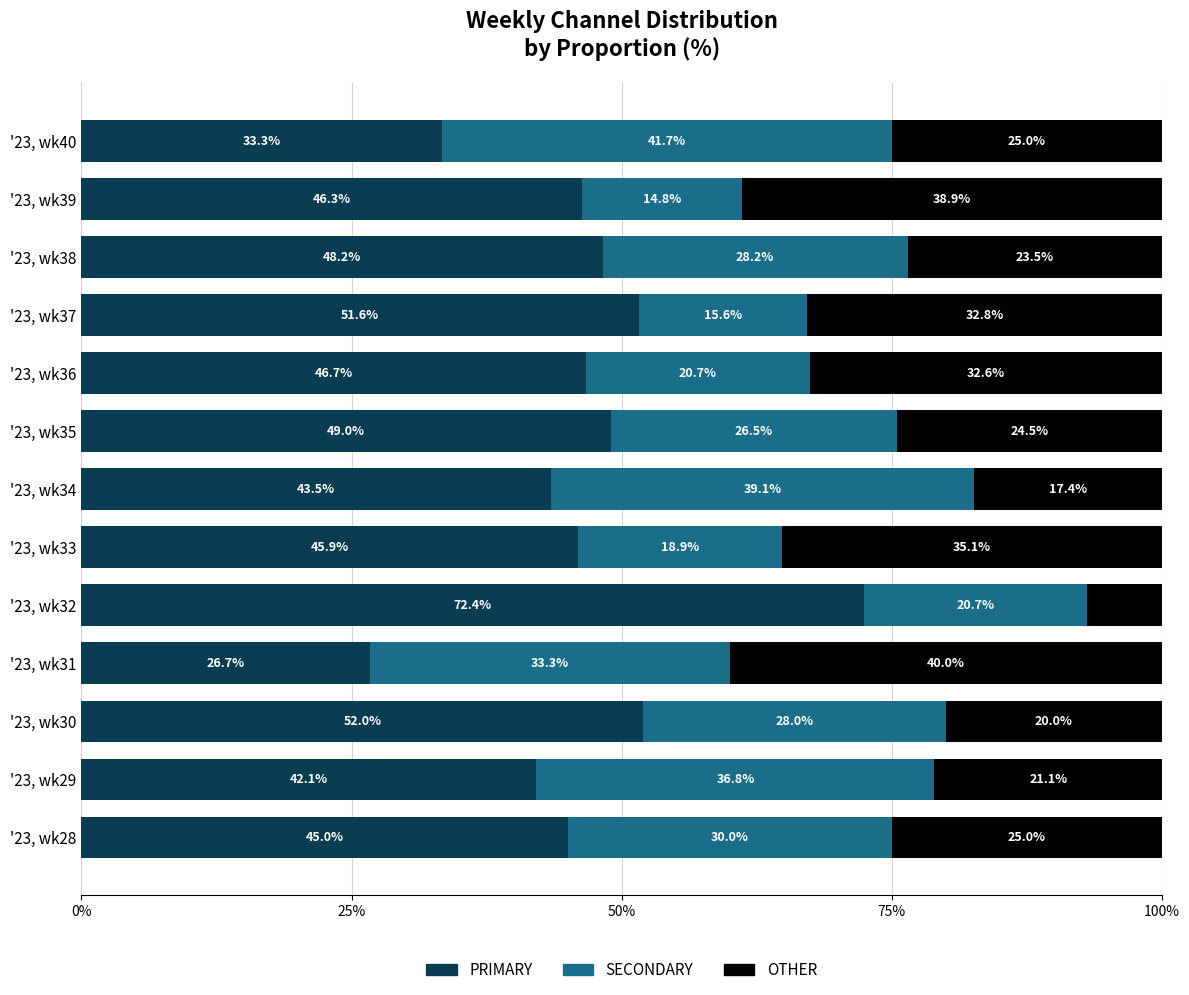

Rank the categories by PRIMARY value from lowest to highest.

'23, wk31, '23, wk40, '23, wk29, '23, wk34, '23, wk28, '23, wk33, '23, wk39, '23, wk36, '23, wk38, '23, wk35, '23, wk37, '23, wk30, '23, wk32